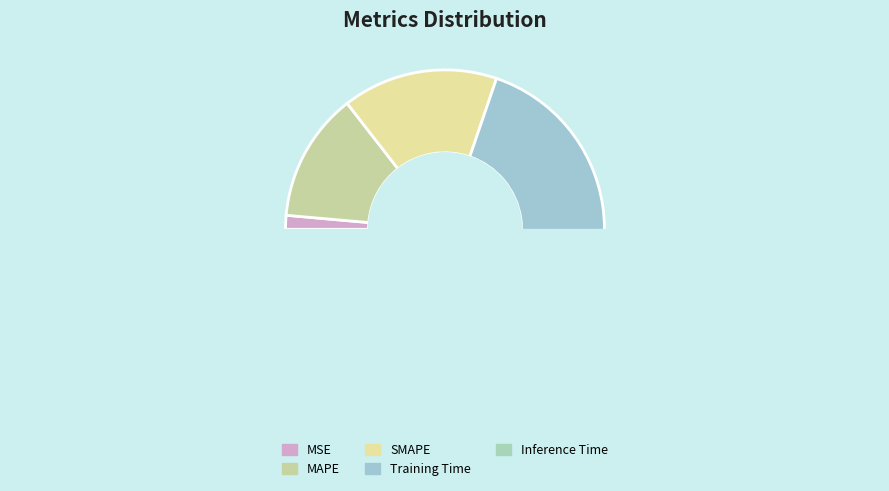

Between Training Time and Inference Time, which is larger?

Training Time